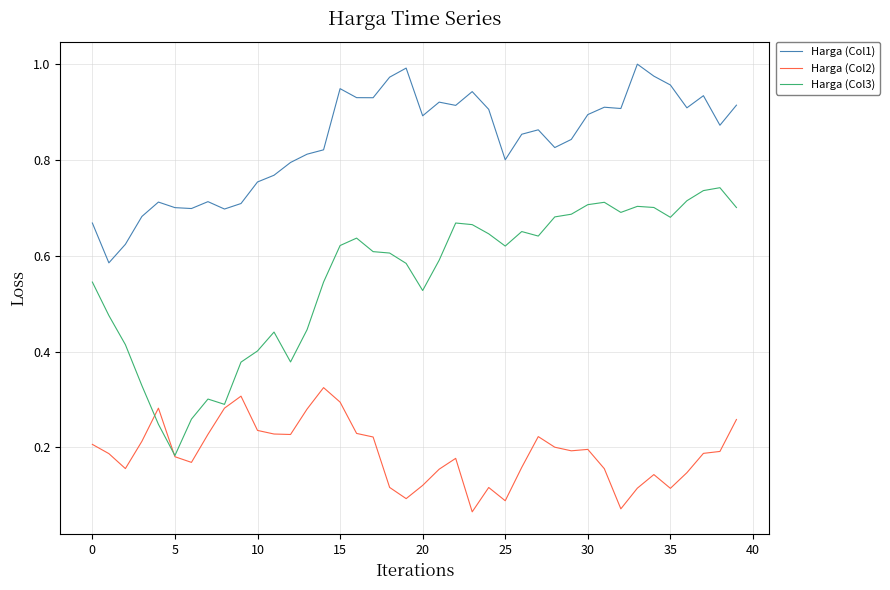

Which series has the largest total across all categories?

Harga (Col1)